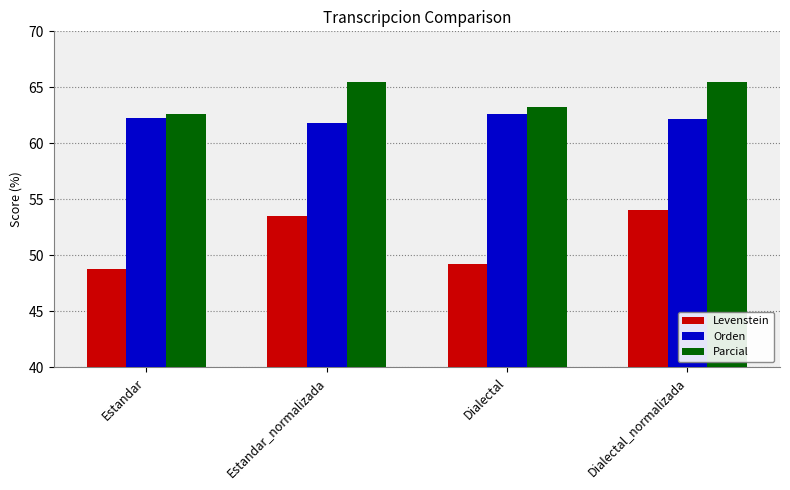

How many data points in Orden are less than 62?

1